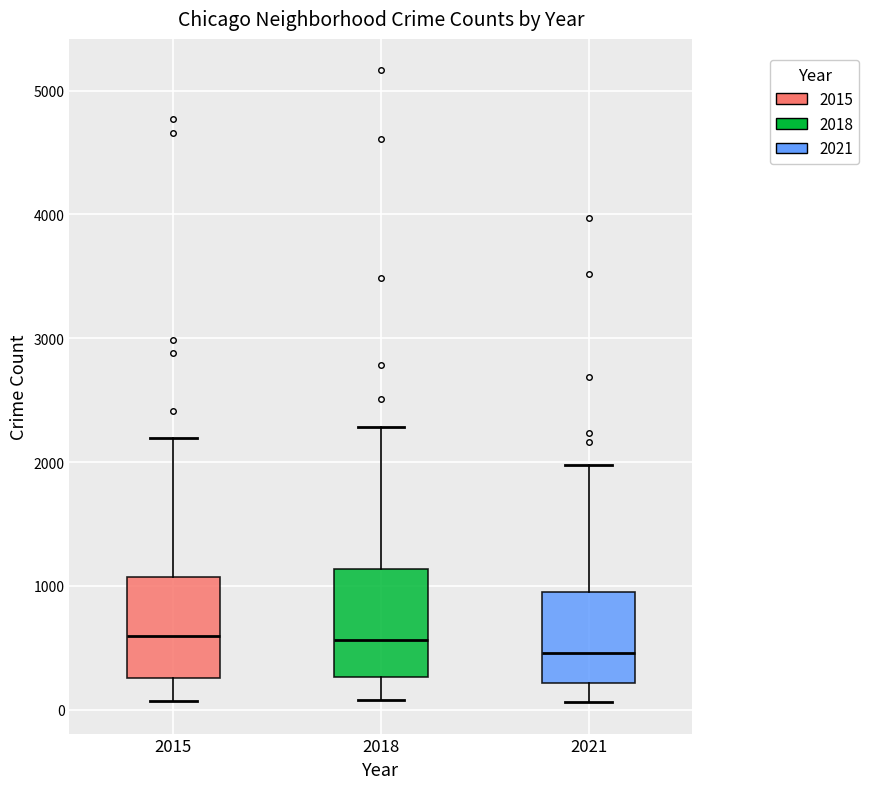

Reading left to right, read every box against the y-axis: the position of its median line, the range the box covers, and the ends of its whiskers. The values are not printed on the chart, so give them approximately, as read against the axis.

2015: median 600, box 300 to 1100, whiskers 100 to 2200
2018: median 600, box 300 to 1100, whiskers 100 to 2300
2021: median 500, box 200 to 900, whiskers 100 to 2000